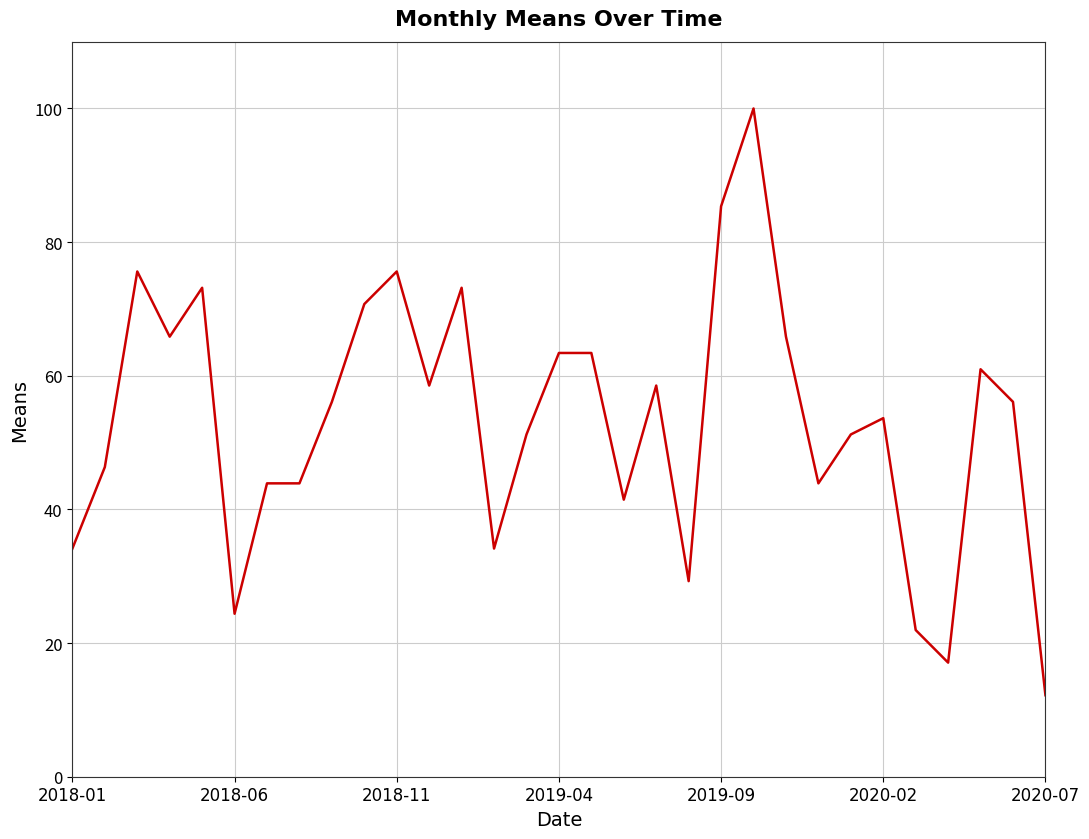

What is the maximum value shown in the chart?

100.0